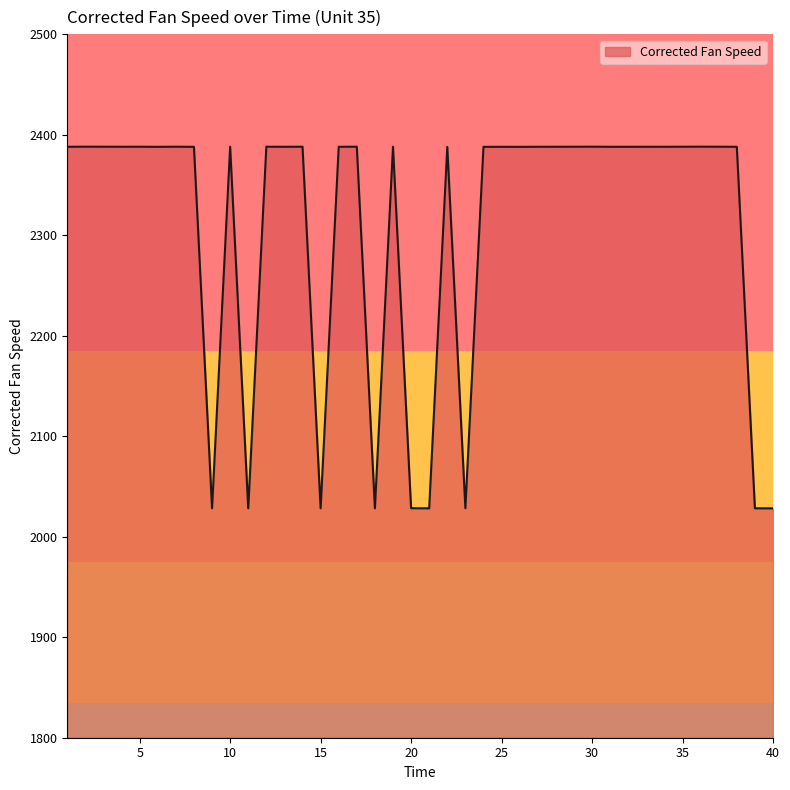

What is the maximum value shown in the chart?

2388.2